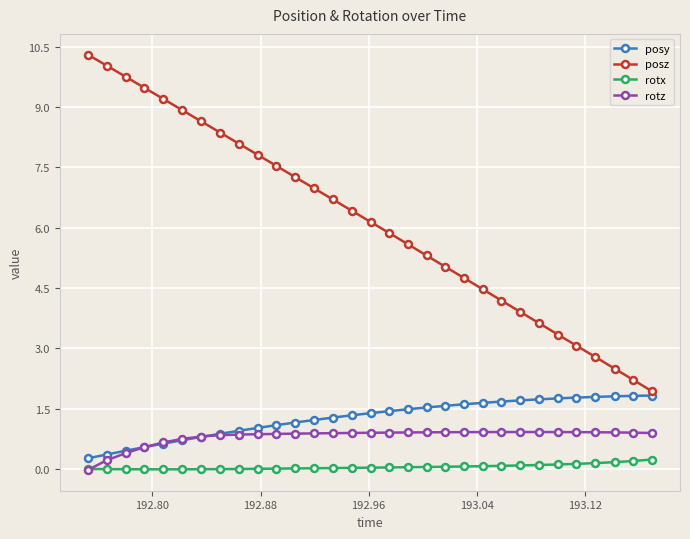

Which series has the largest total across all categories?

posz